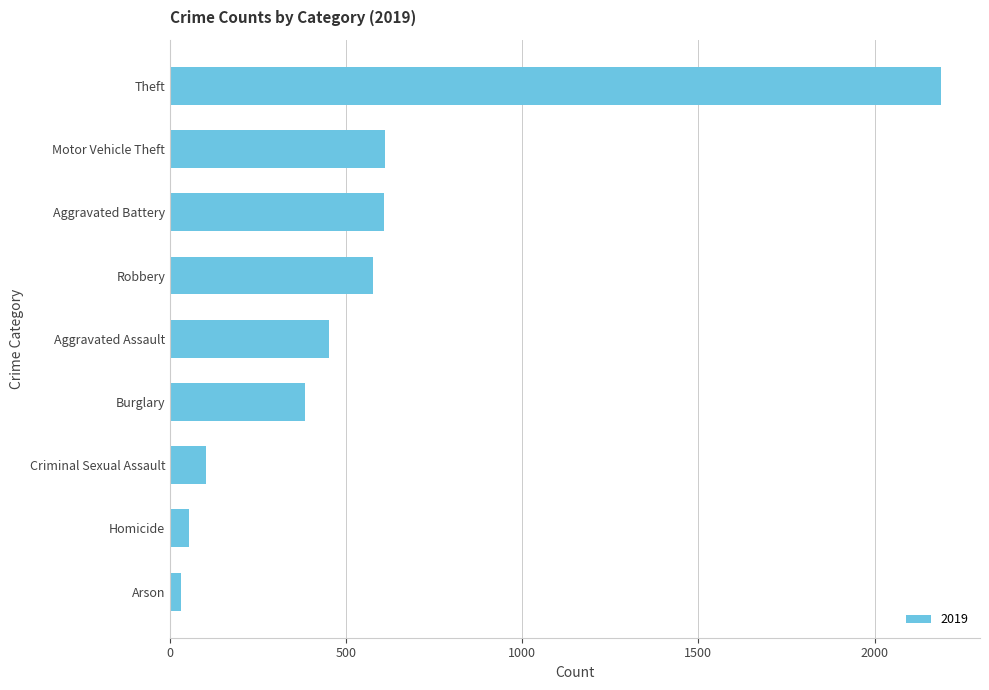

True or false: the data shows 755 at Aggravated Assault.

False